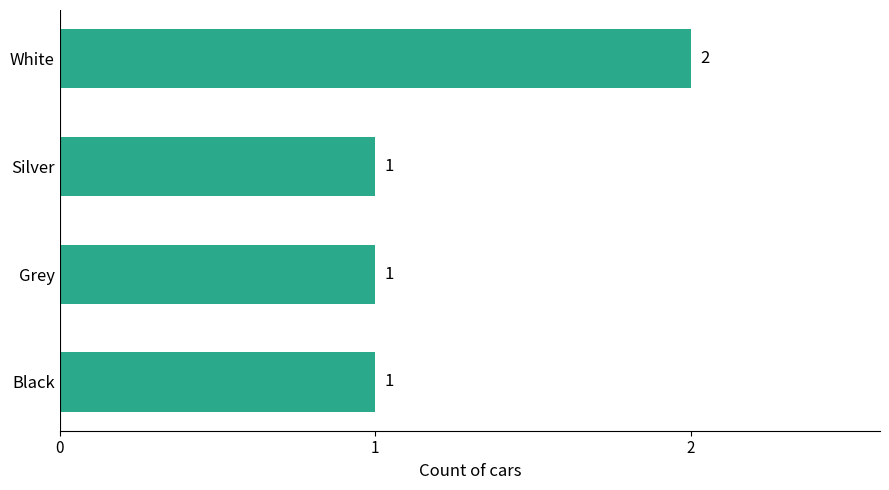

What is the average value?

1